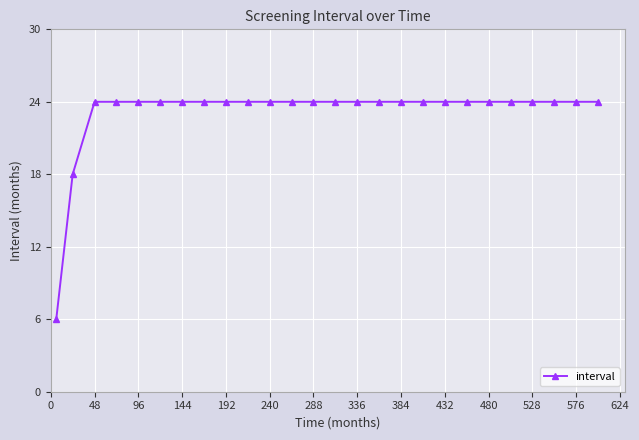

What is the value of the 10th point from the left?

24